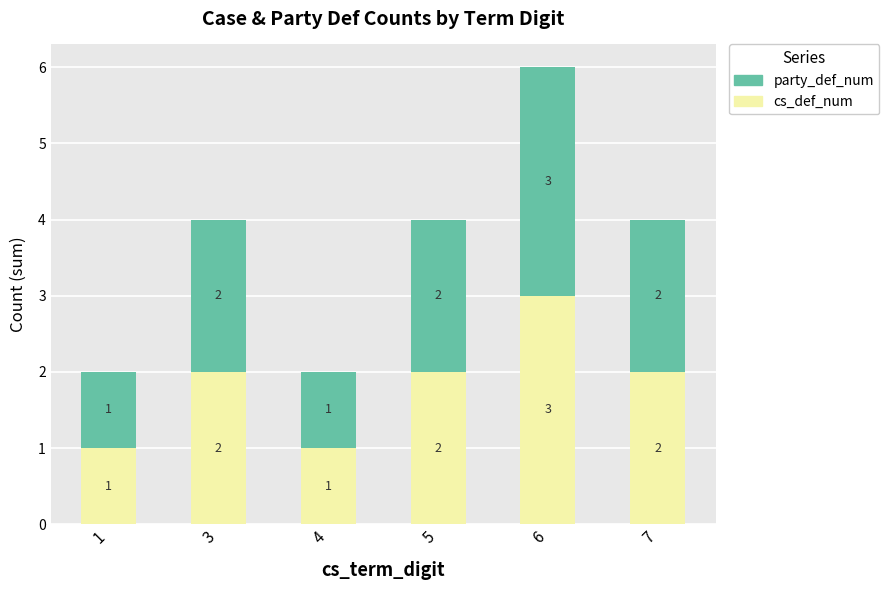

Read the cs_def_num value at 6.

3